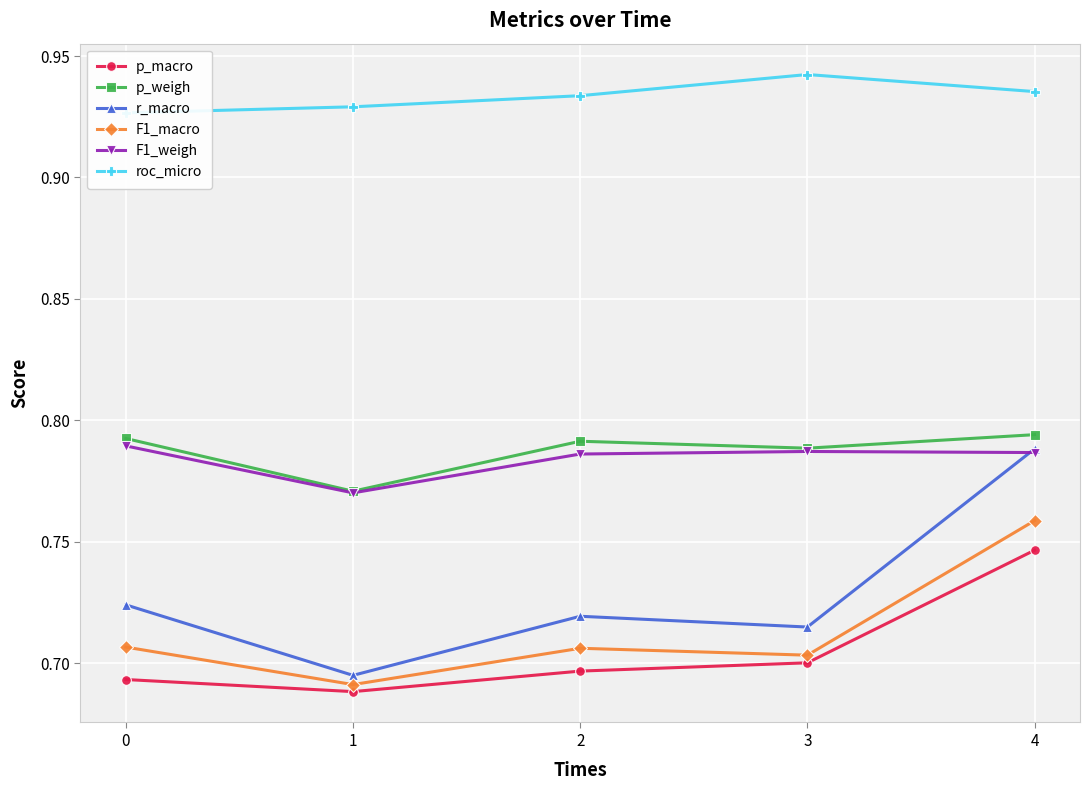

At which category is the sum across all series the highest?

4